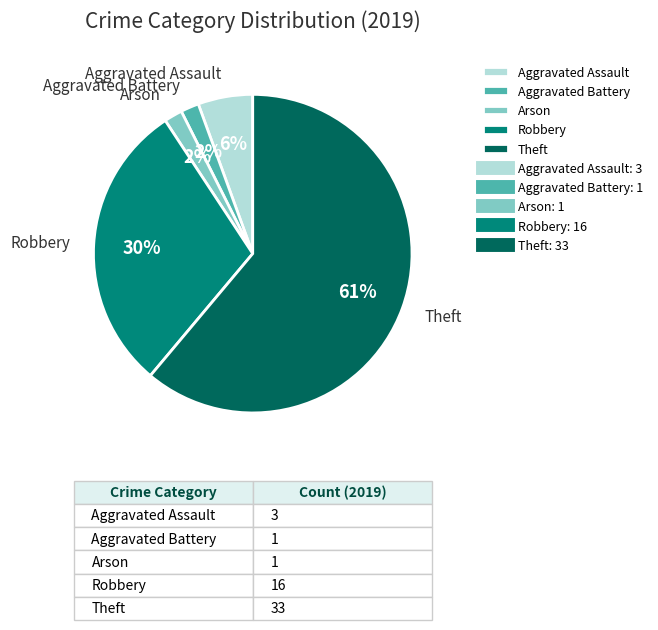

Which slice is the largest?

Theft